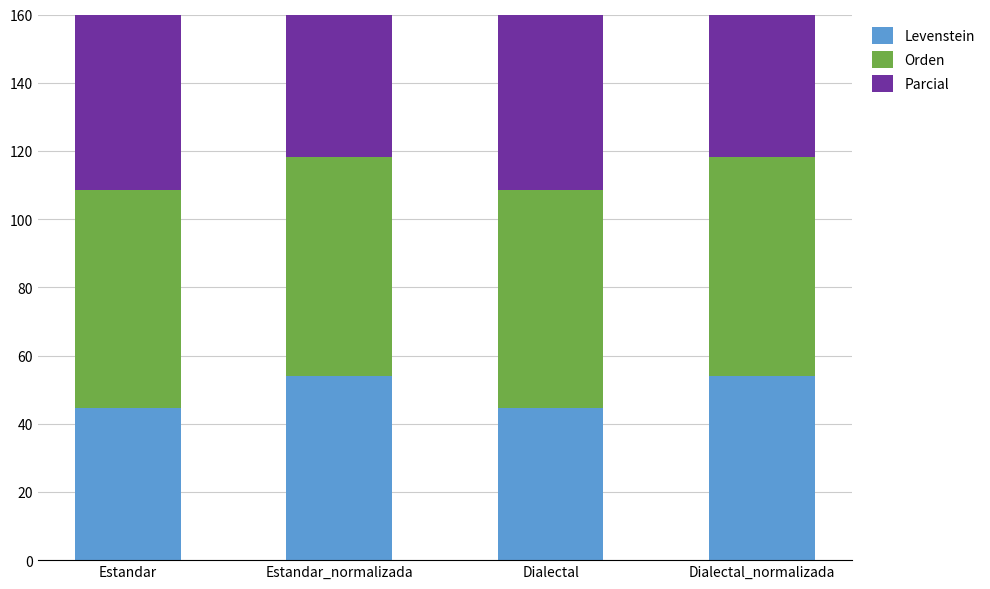

What is the greatest value displayed?

68.5